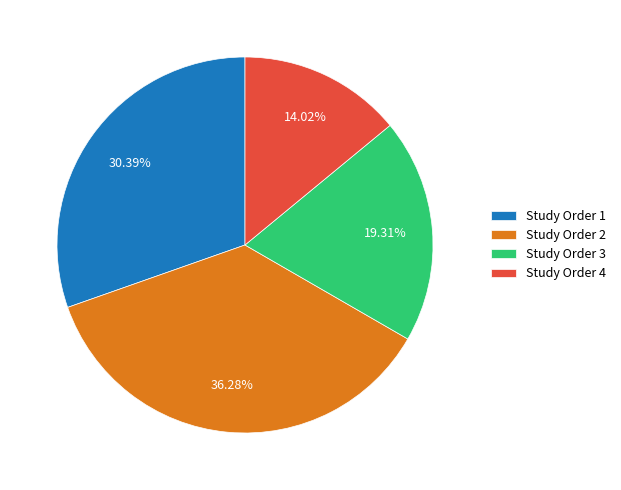

Is the sum of Study Order 4 and Study Order 3 greater than half?

No